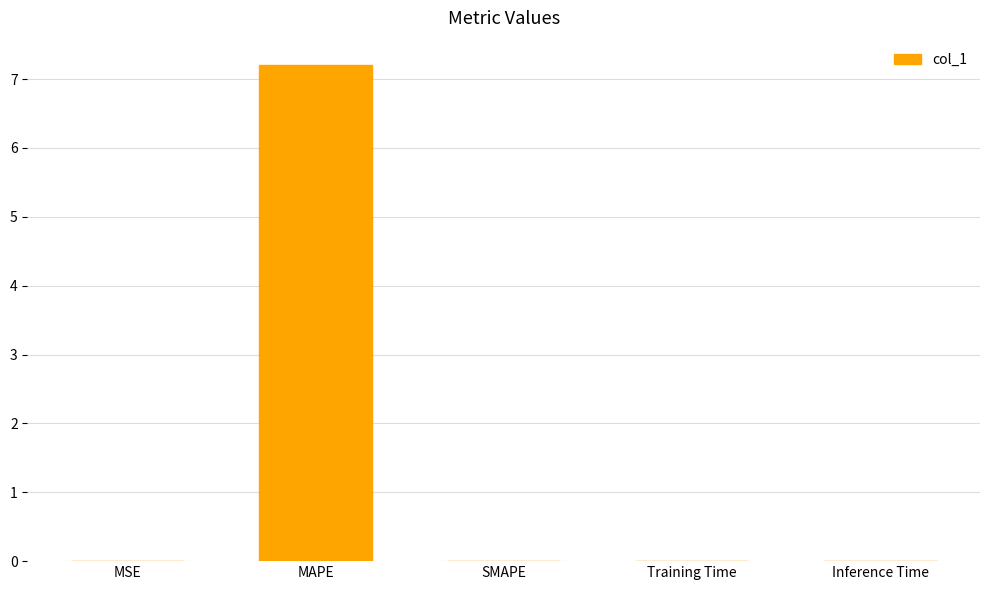

What is the sum of the values at MAPE and SMAPE?

7.2